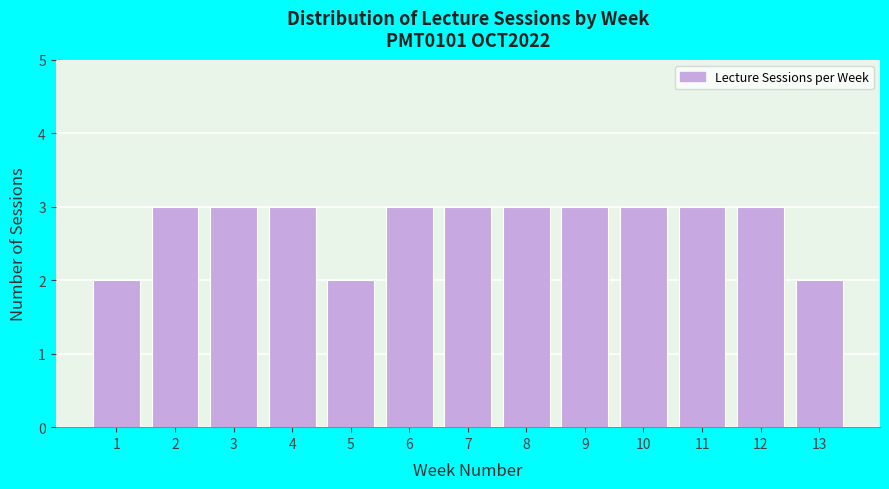

Reading left to right, transcribe all the data shown in this chart.

2	3	3	3	2	3	3	3	3	3	3	3	2